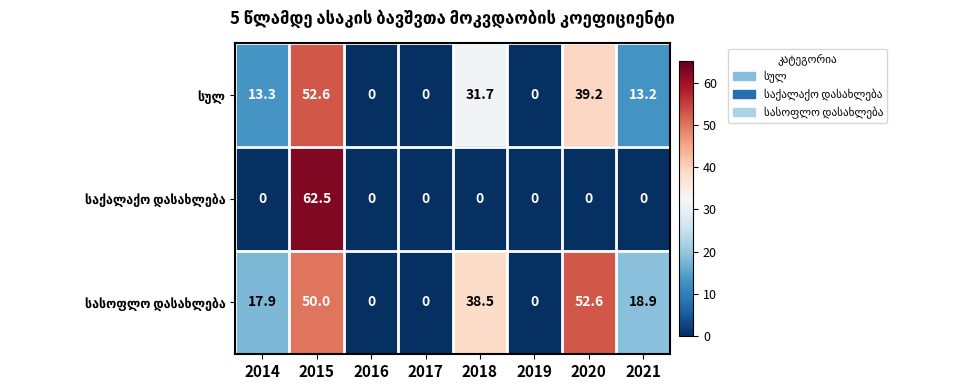

How many categories are shown in the chart?

8